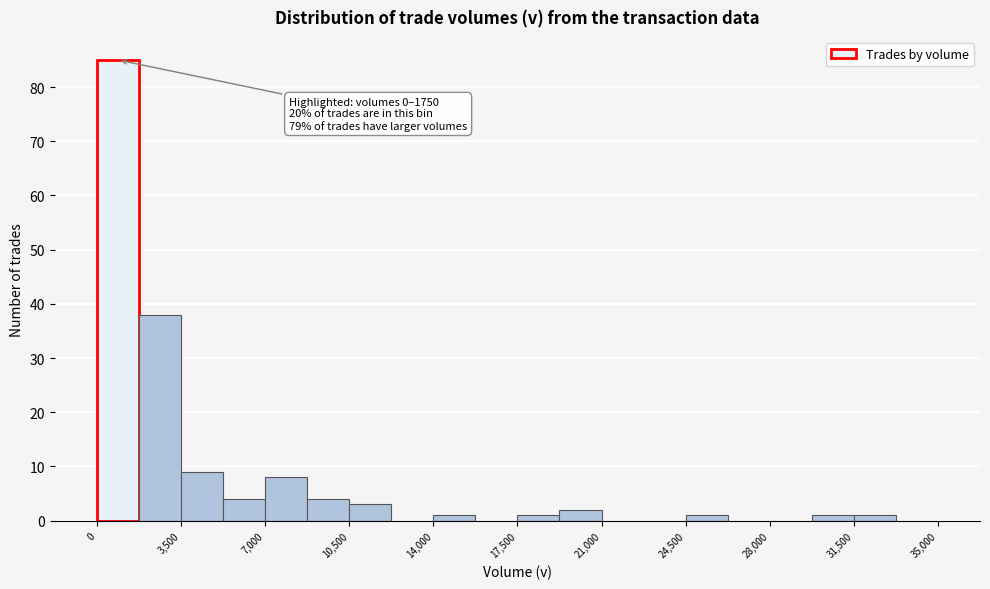

Read against the x-axis, roughly where is the centre of the tallest bar?

1000